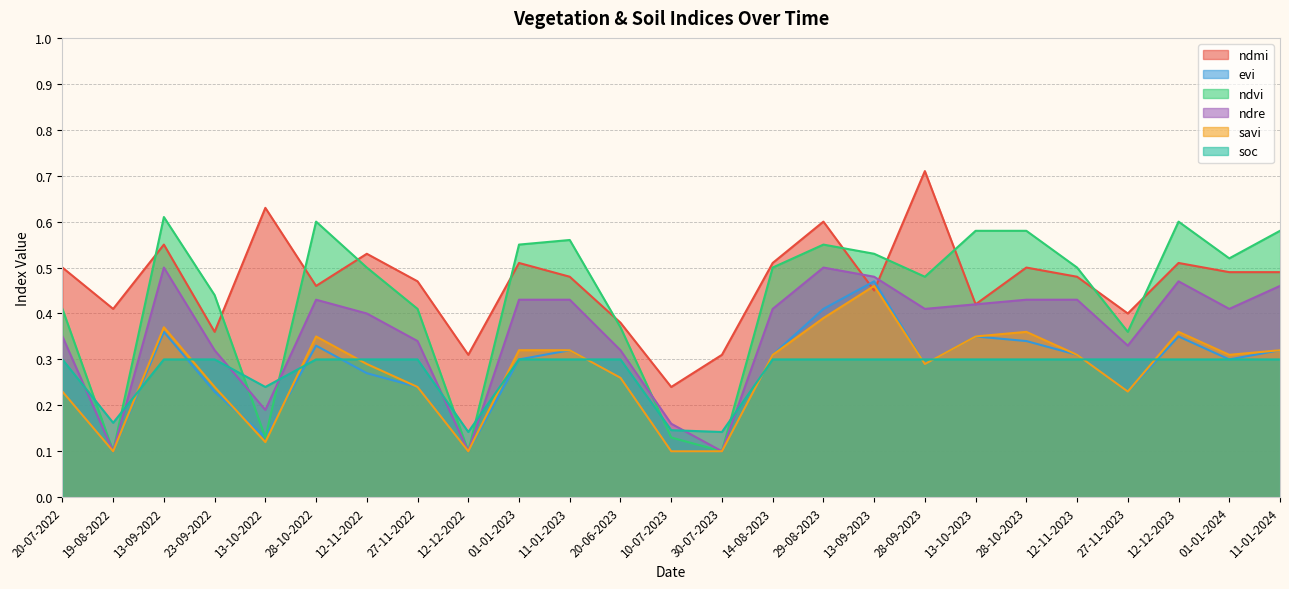

Between 23-09-2022 and 12-12-2023, which series saw the biggest shift?

ndvi